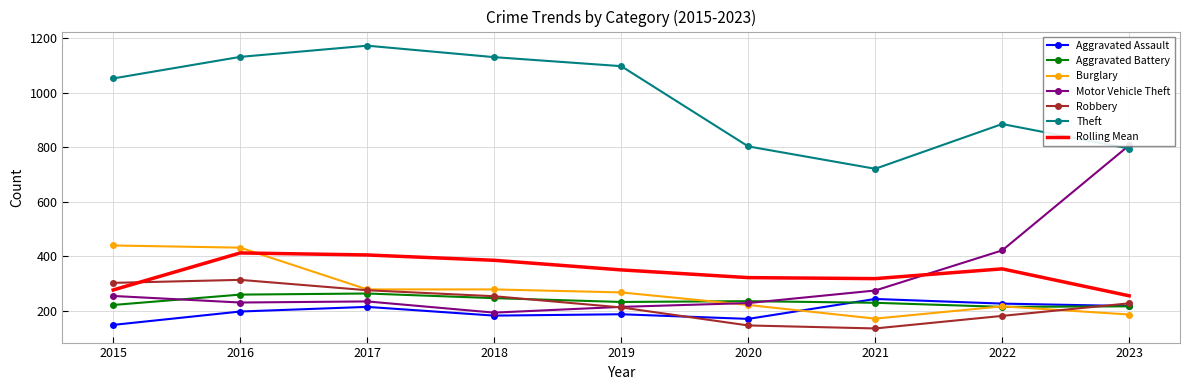

Which has a higher value, 2023 or 2020?

2023